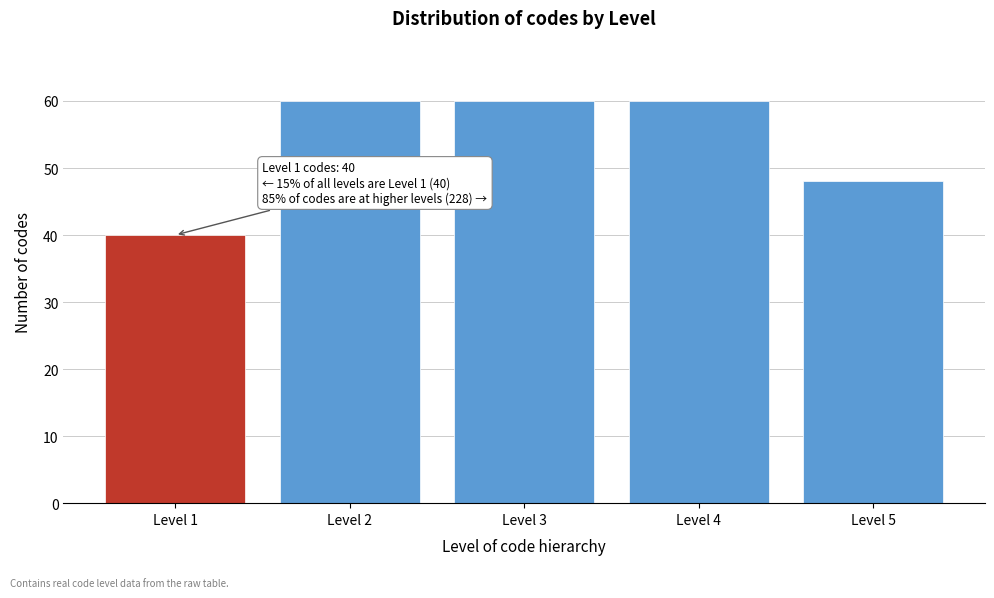

Reading left to right, transcribe all the data shown in this chart.

40	60	60	60	48